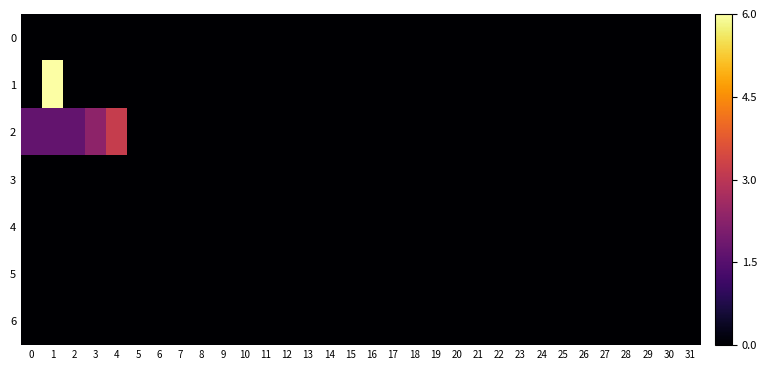

At which category is the sum across all series the highest?

1